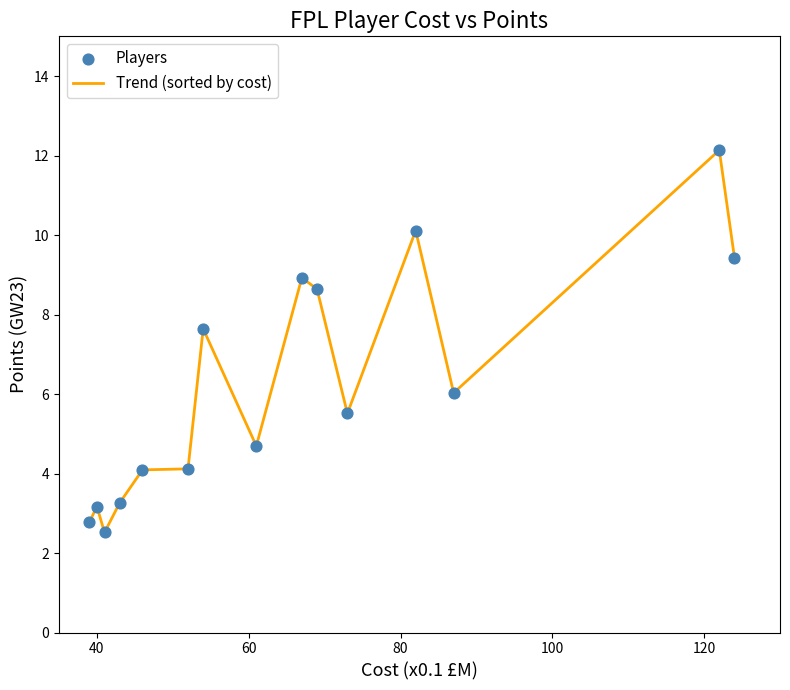

What is the difference between the maximum and minimum values?

9.6